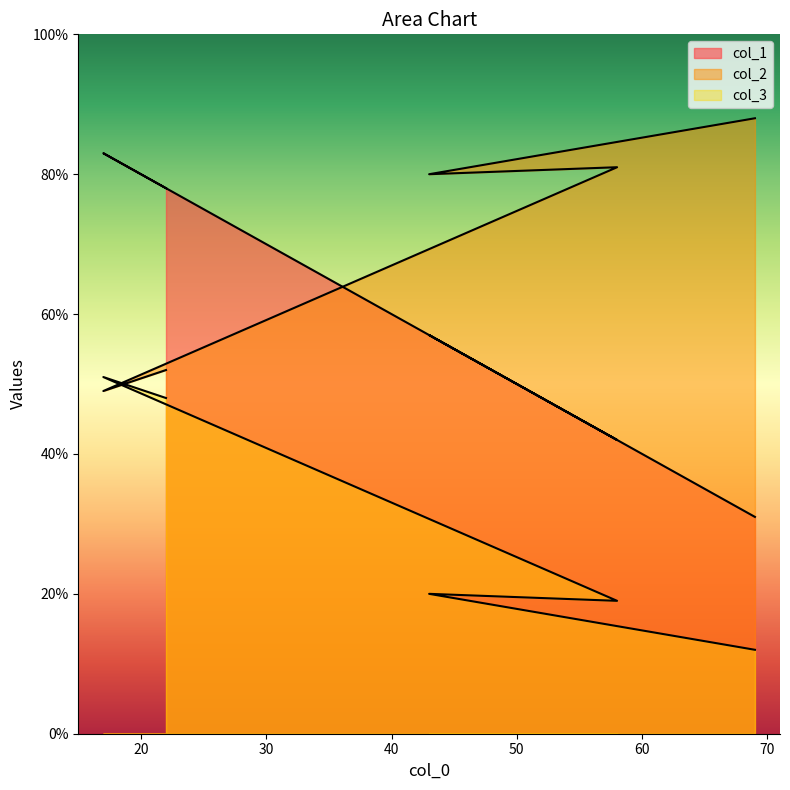

Which label corresponds to the smallest value in the chart?

69